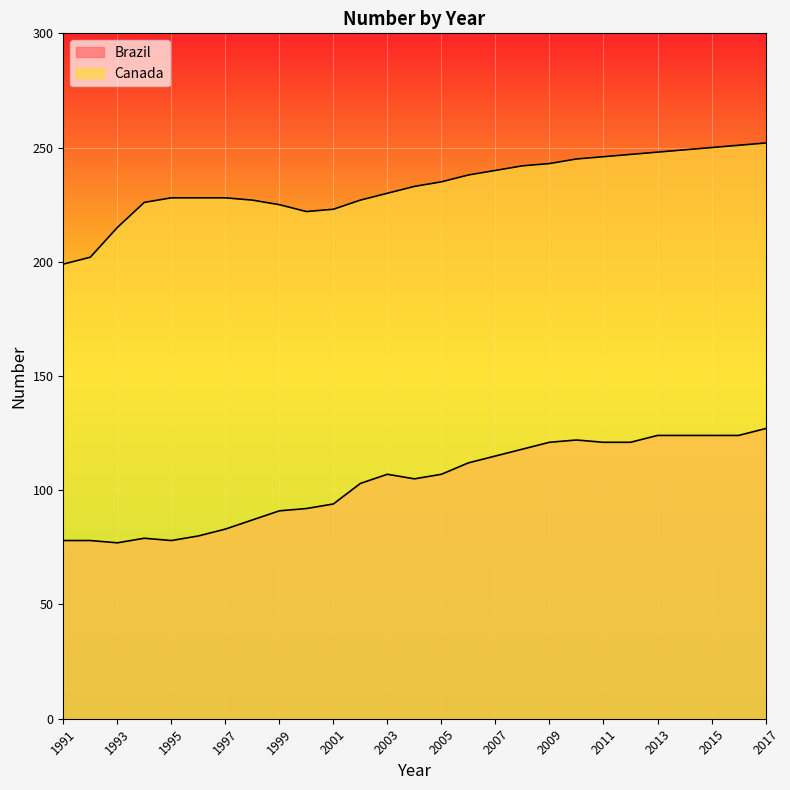

Which category has the lowest value across all series?

1993